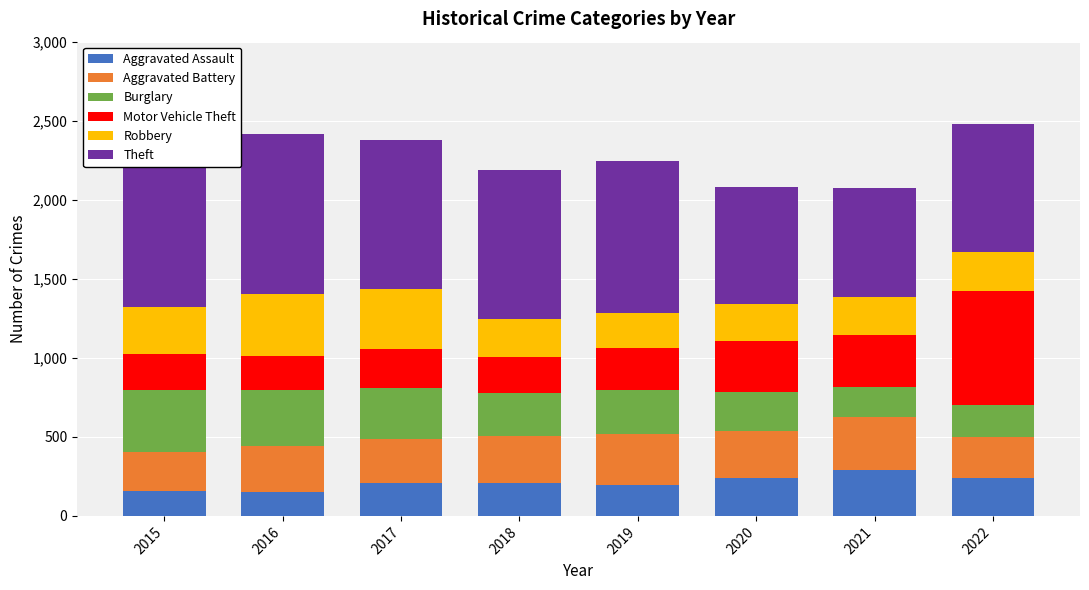

What is the value of the Motor Vehicle Theft bar at the 2nd from the left?

218